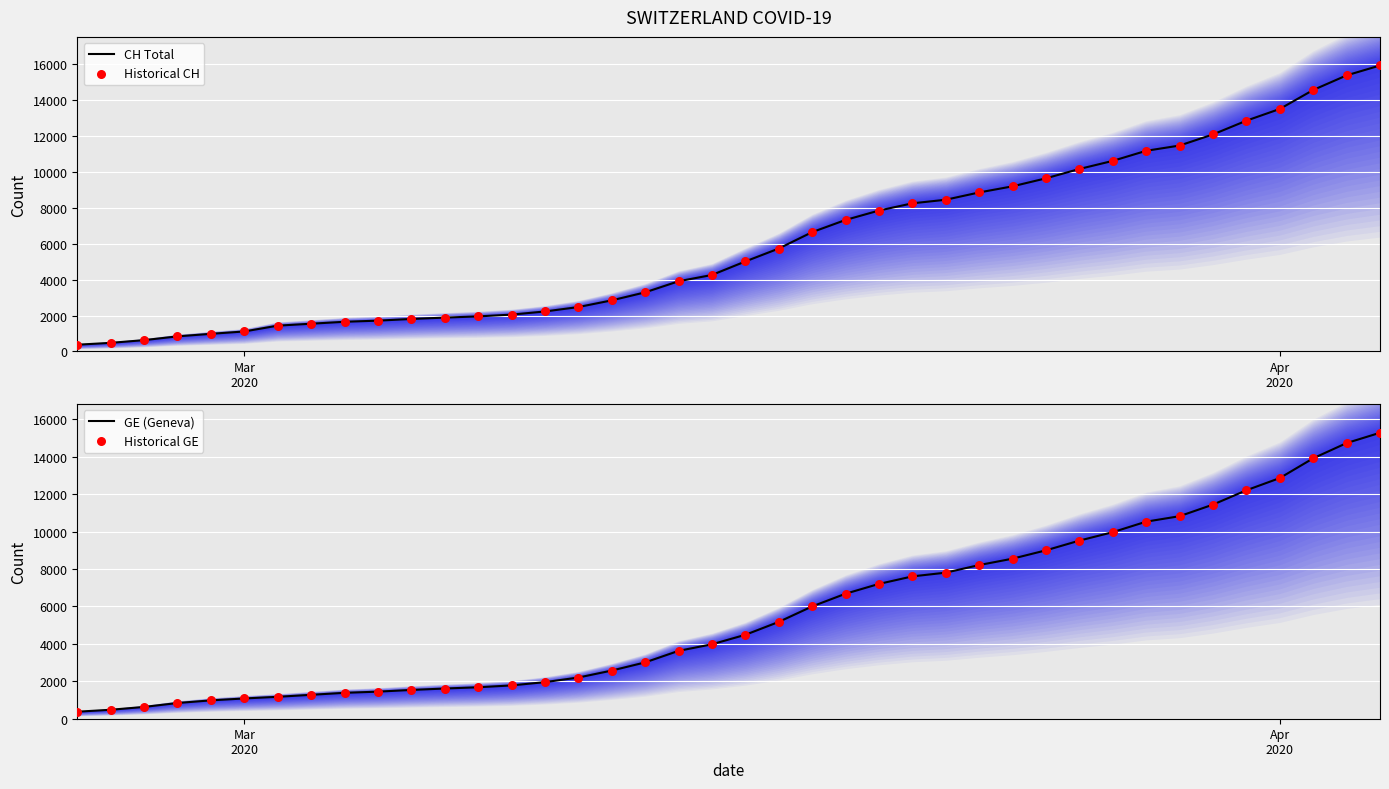

Which series has the largest Y range (max minus min)?

CH Total